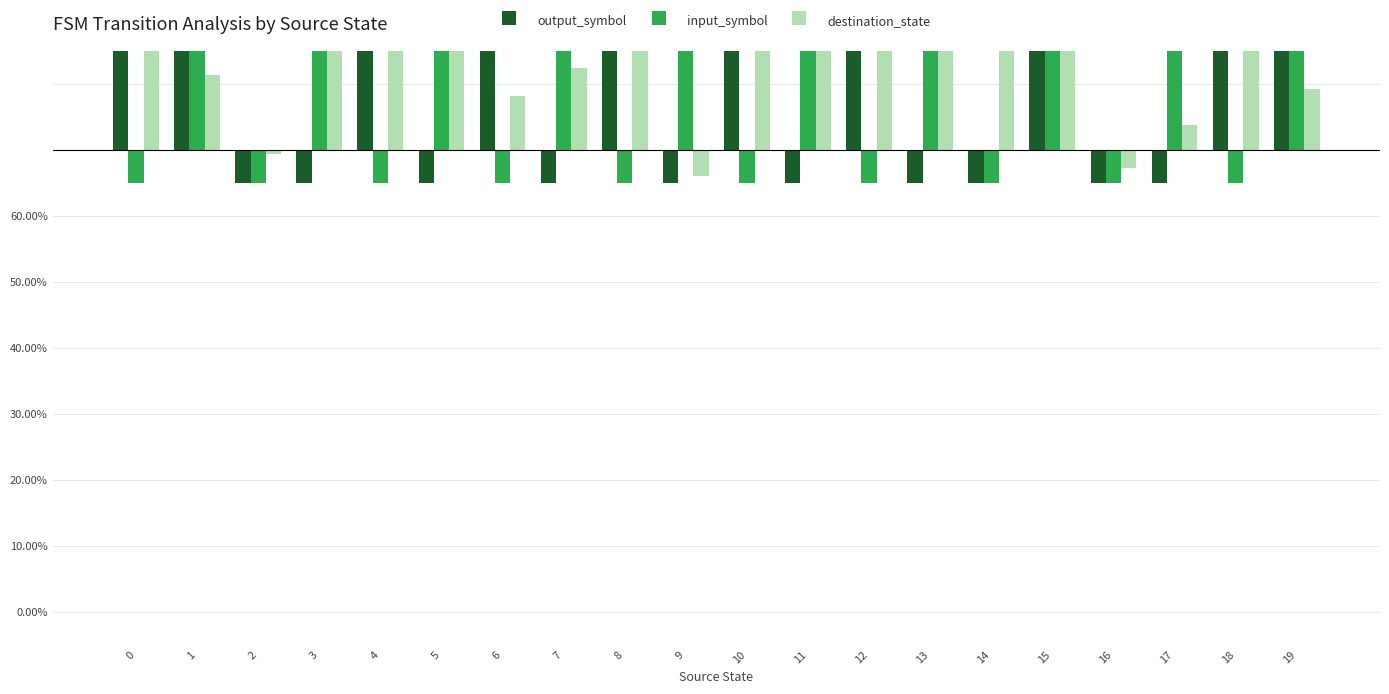

How many distinct data groups are displayed?

3